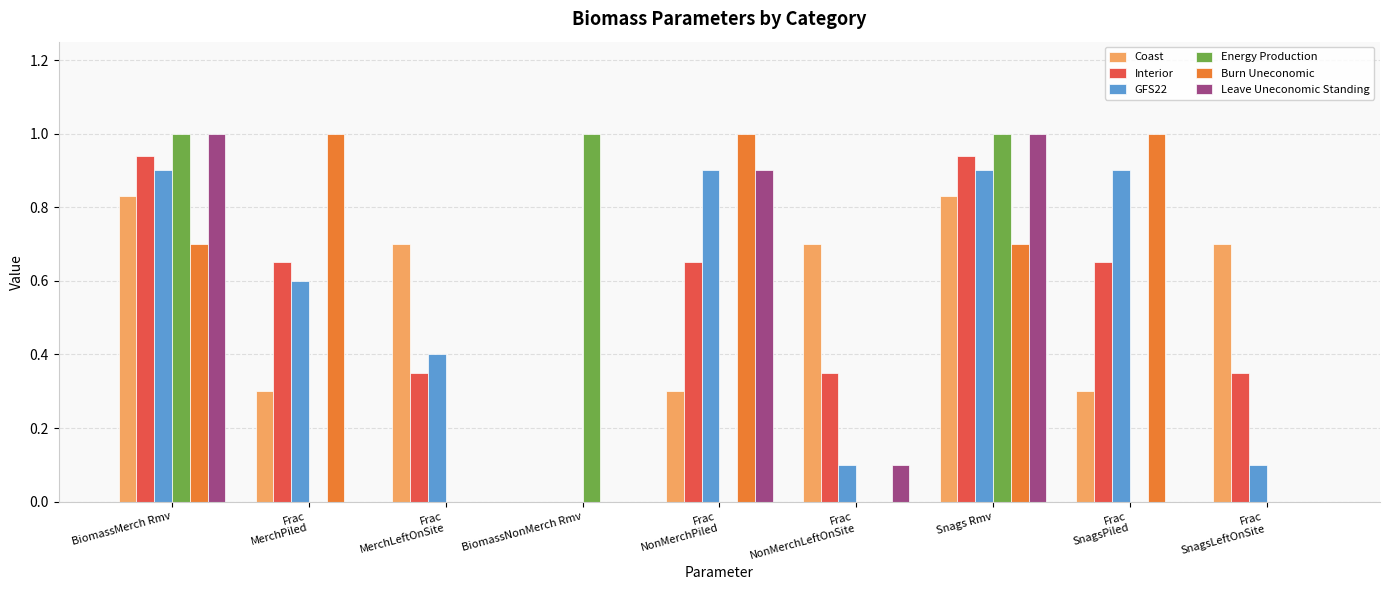

What is the sum of all Leave Uneconomic Standing values?

3.0